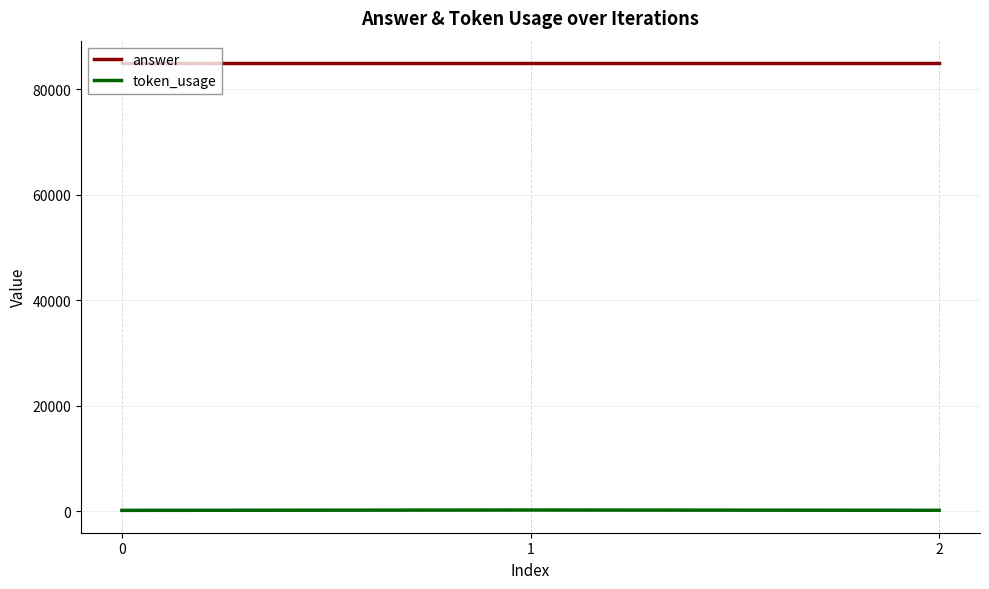

List the series in order of their overall mean, highest first.

answer, token_usage